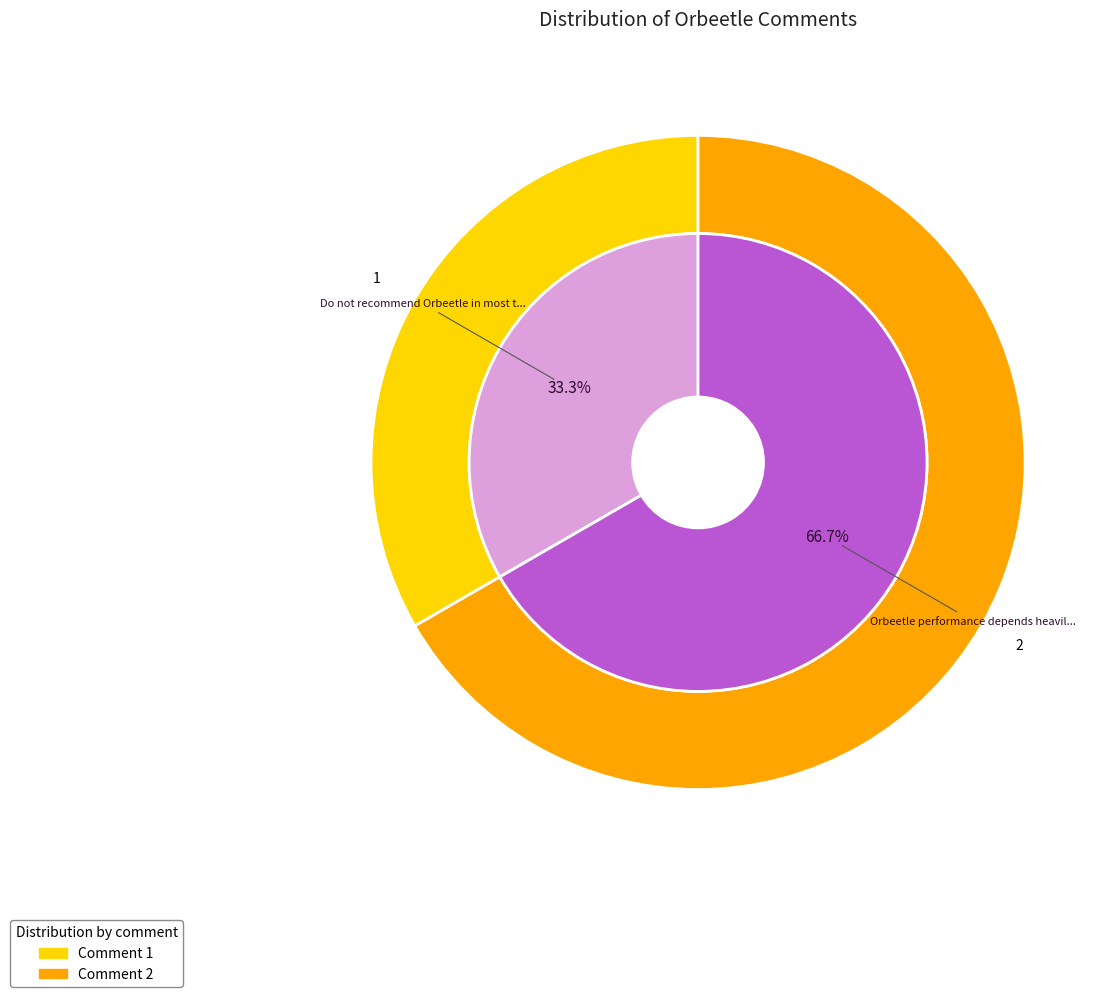

Combined, do Orbeetle performance depends heavily and Do not recommend Orbeetle in most team account for over 50%?

Yes